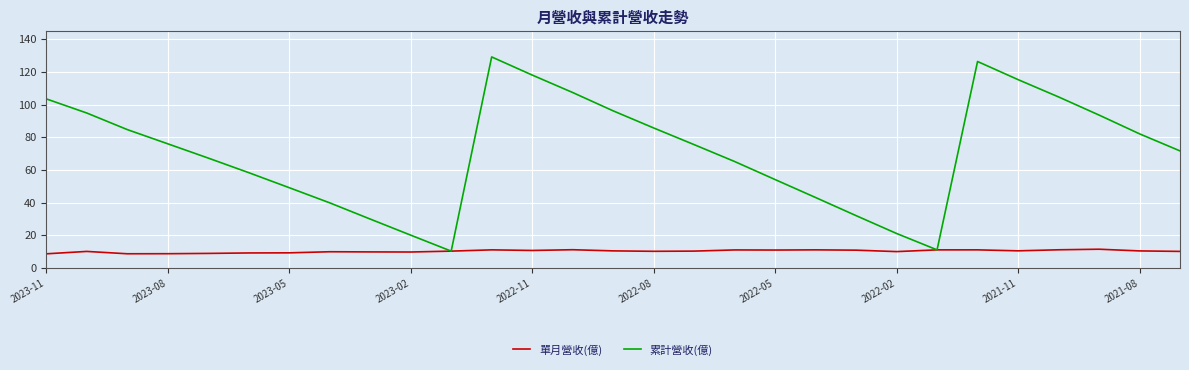

Which series has the widest spread of values?

累計營收(億)